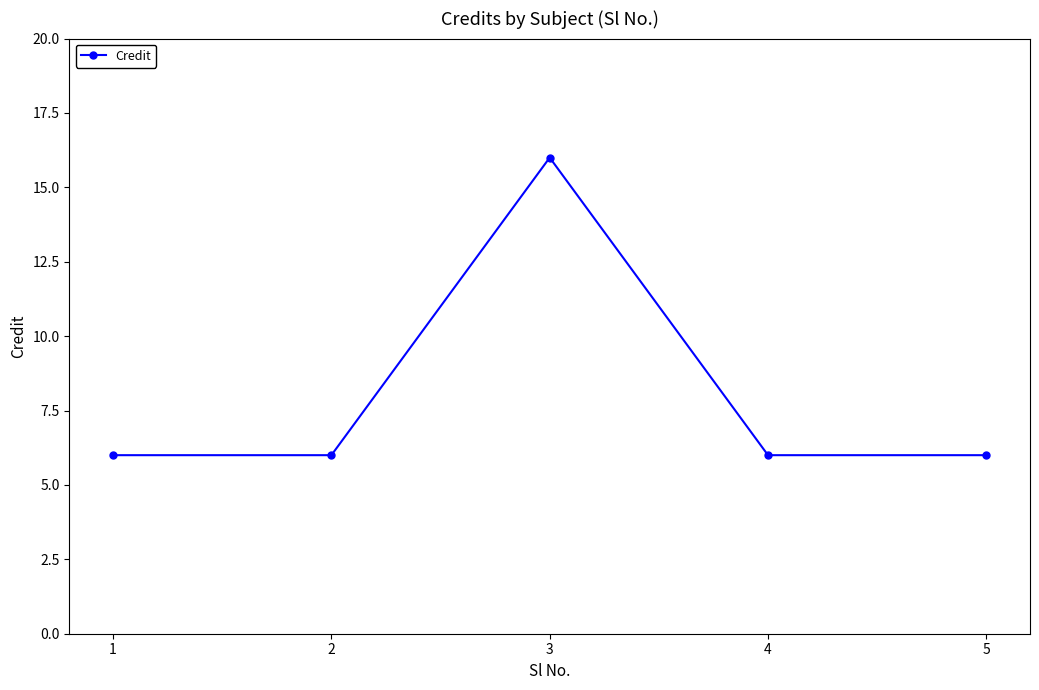

What is the maximum value shown in the chart?

16